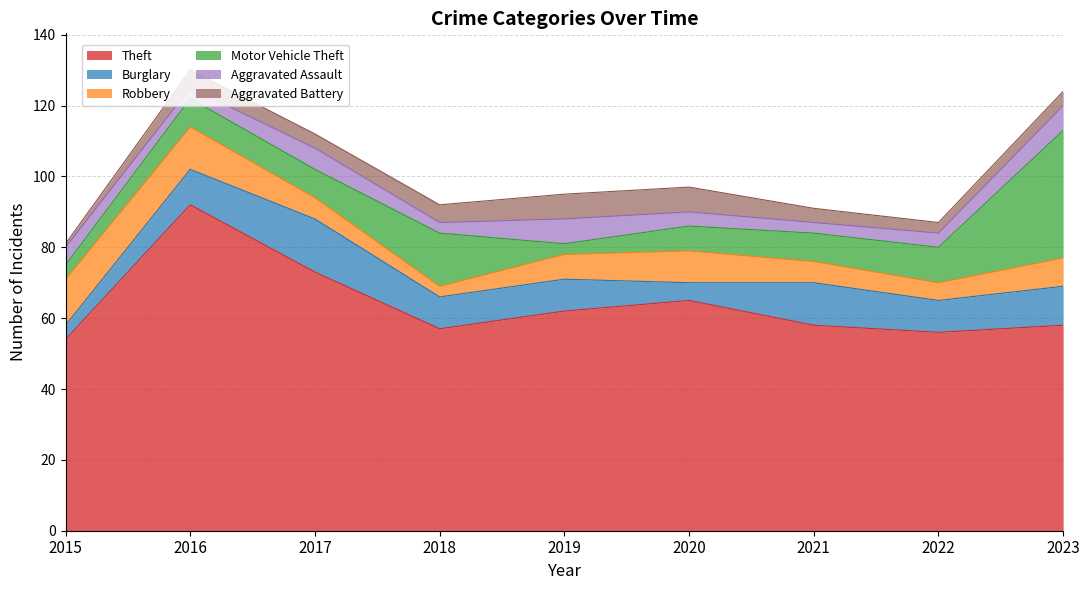

What is the difference between the maximum and second lowest values in the Robbery series?

8